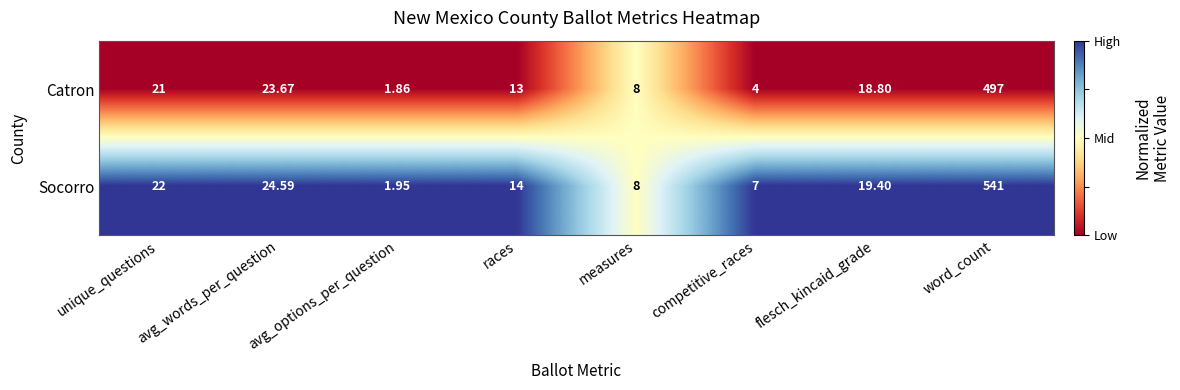

Rank the series by their average value, from highest to lowest.

Socorro, Catron